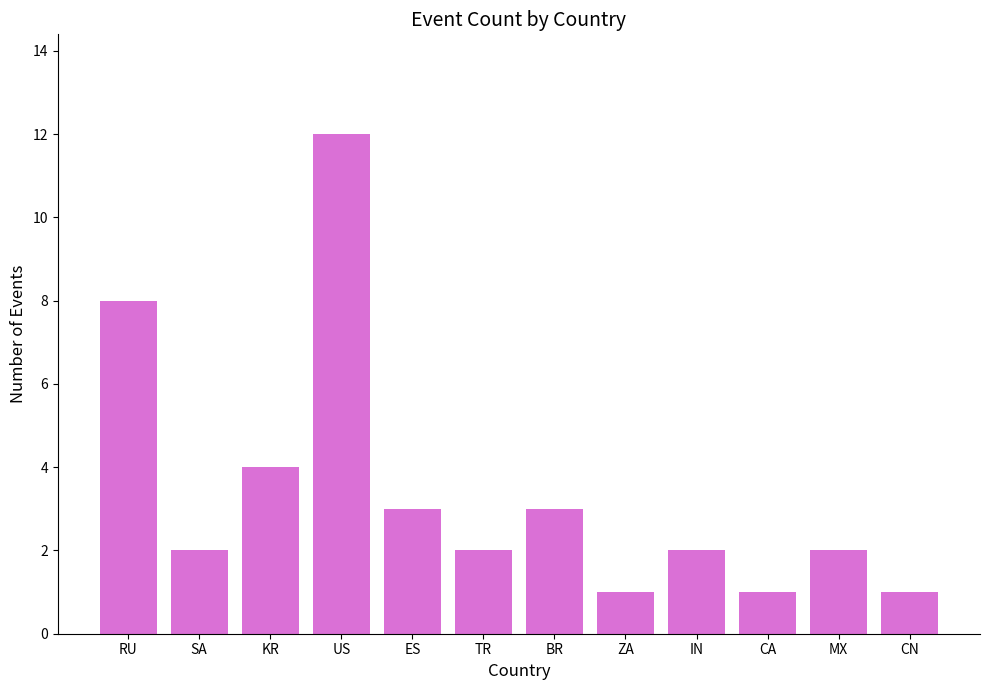

What is the sum of all values?

41